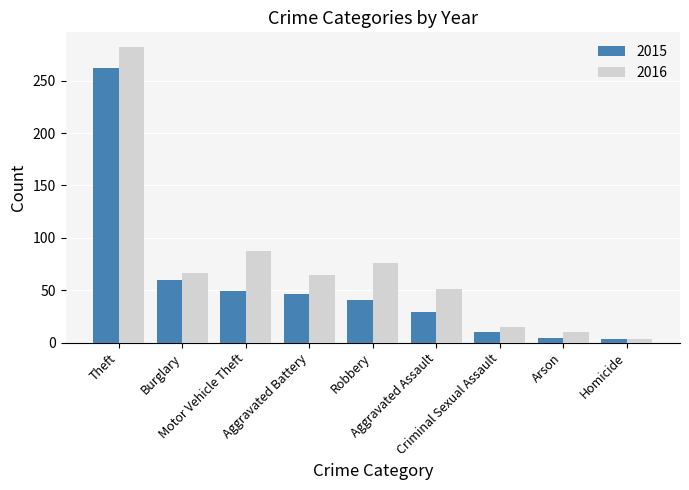

Which series has the widest spread of values?

2016